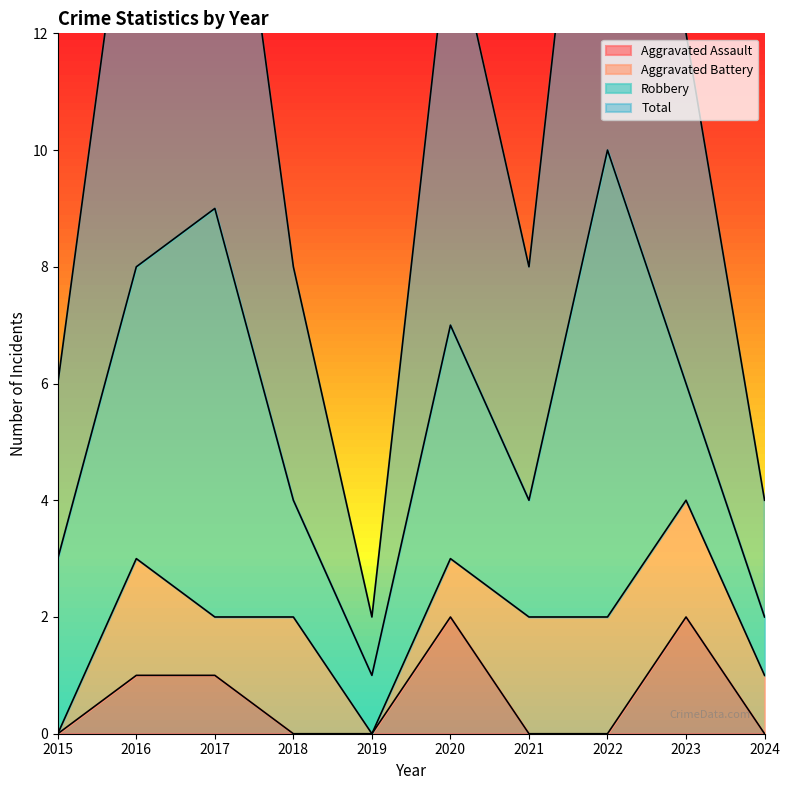

What is the total value across all series at 2022?

10